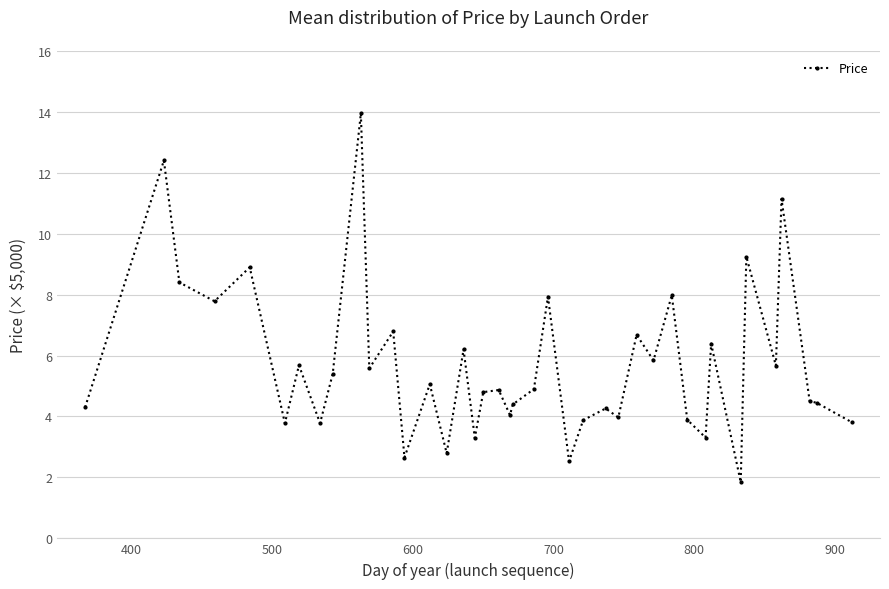

True or false: there are more than 0 points higher than both neighbors.

True